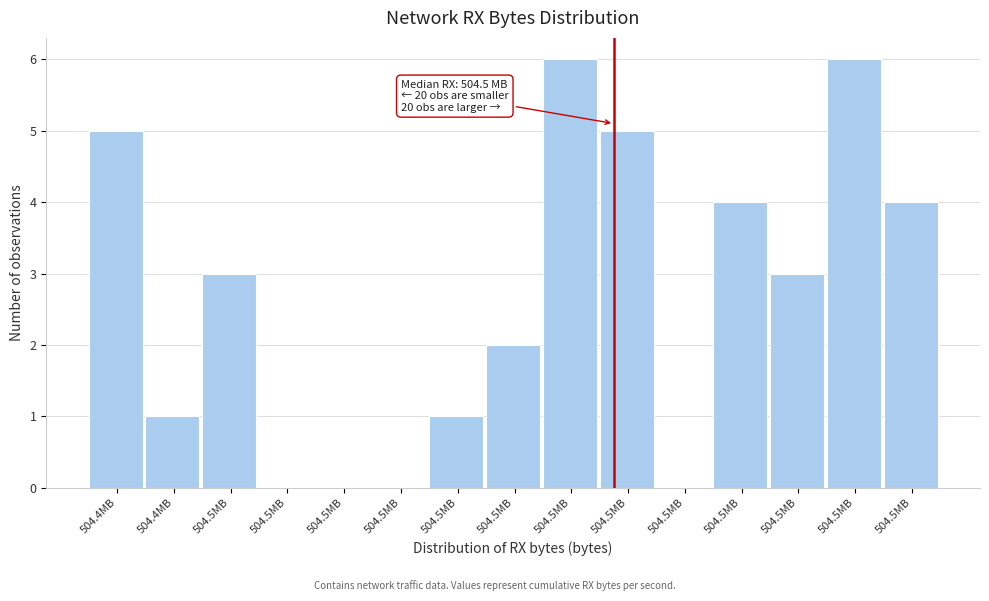

How many series are shown in this chart?

1